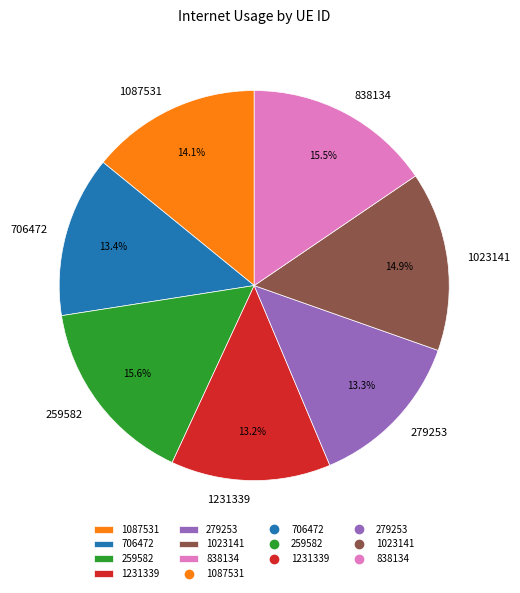

Count the number of slices in the pie.

7